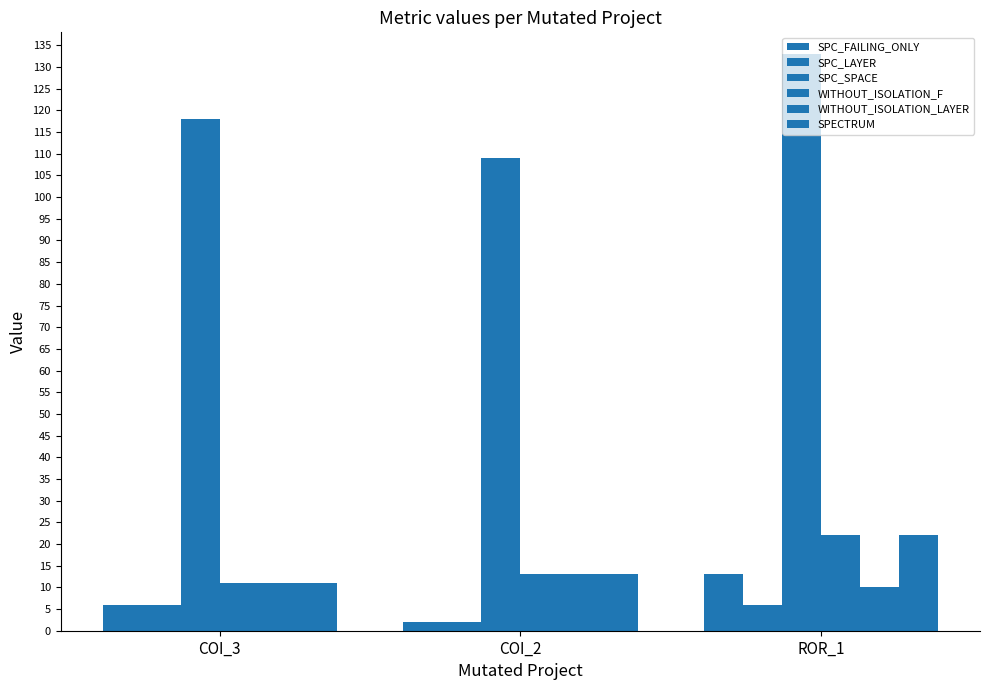

How many bars are there in total?

18